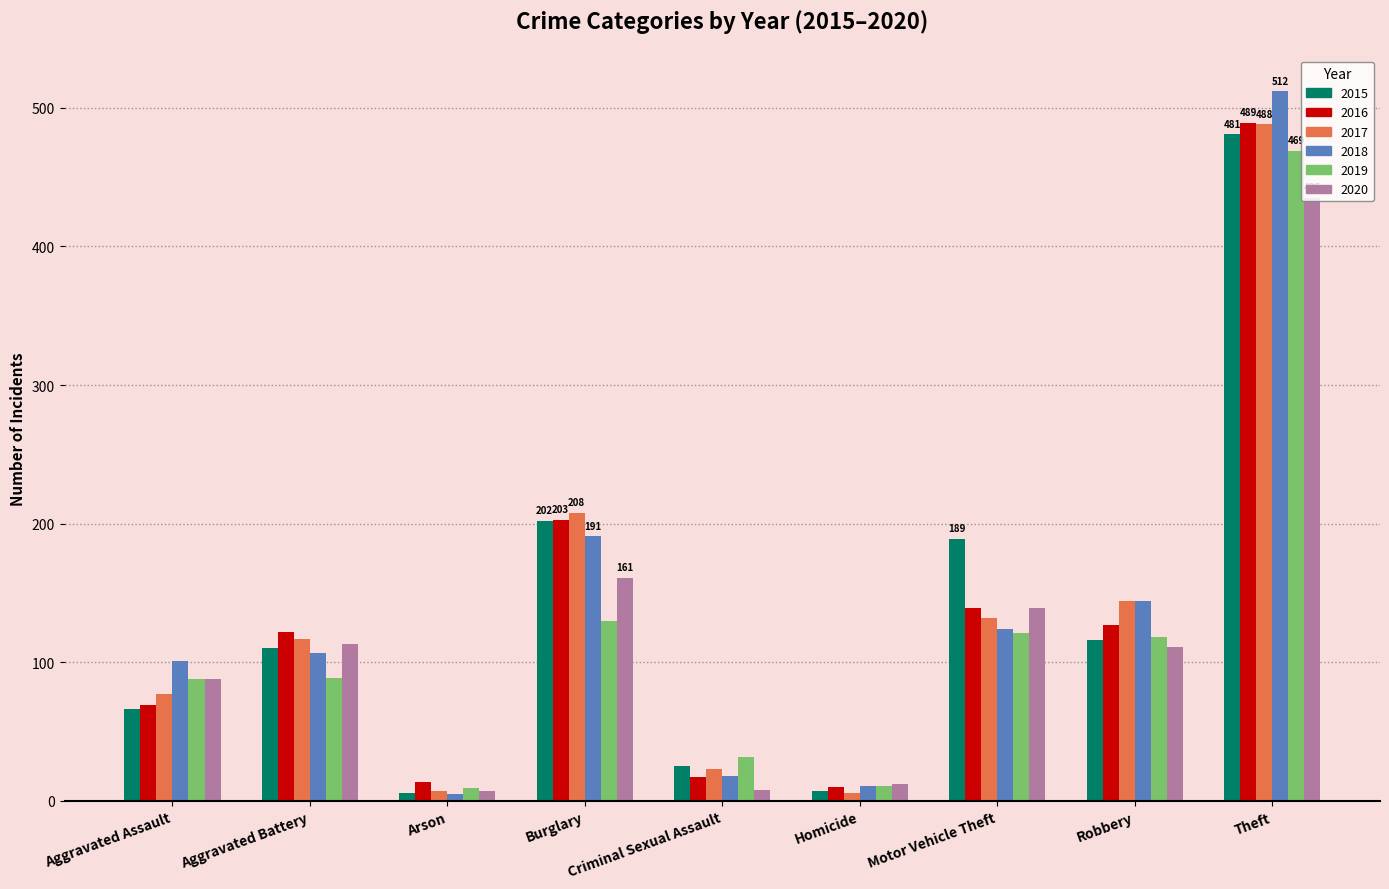

What is the difference between the 2017 values at Burglary and Theft?

280